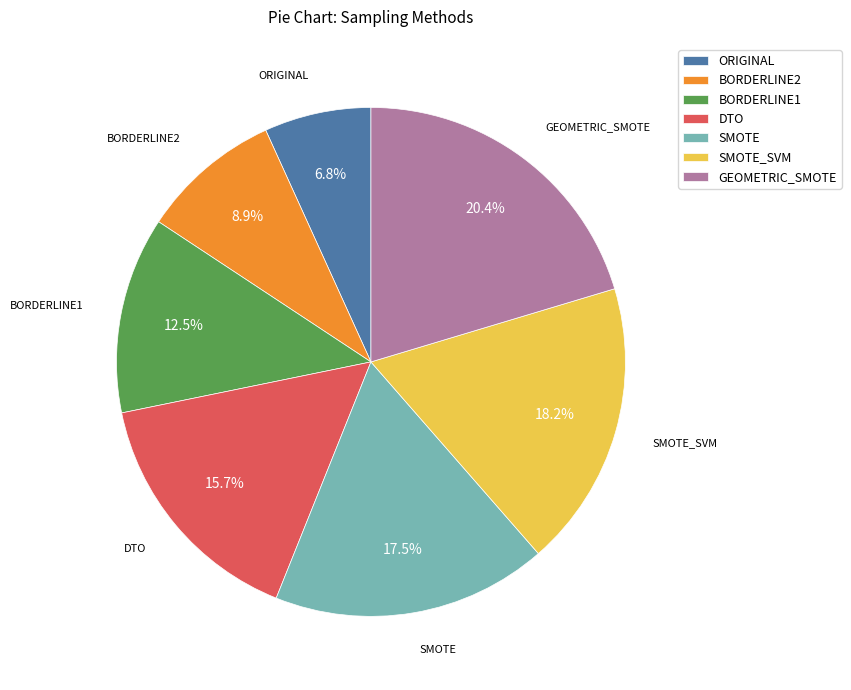

How much of the chart is everything except BORDERLINE2?

91.1%